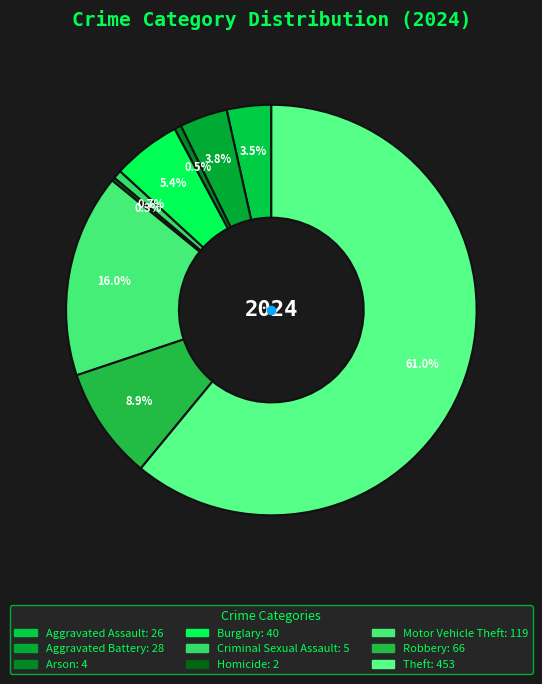

The Theft slice represents 50% of the pie. True or false?

False